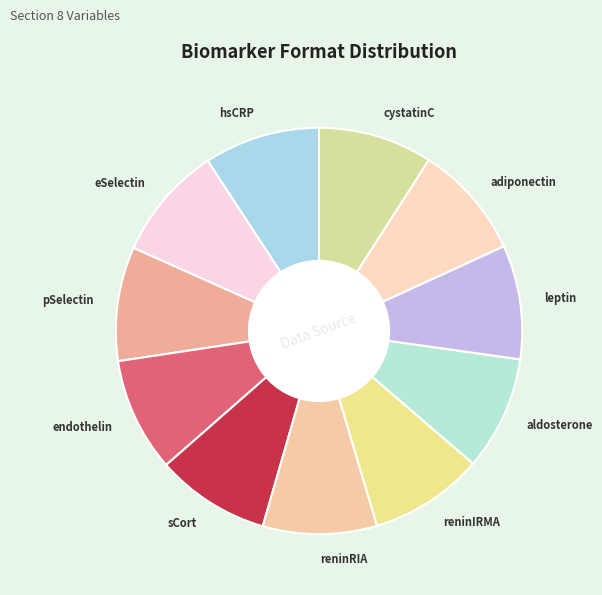

How many slices are in this pie chart?

11